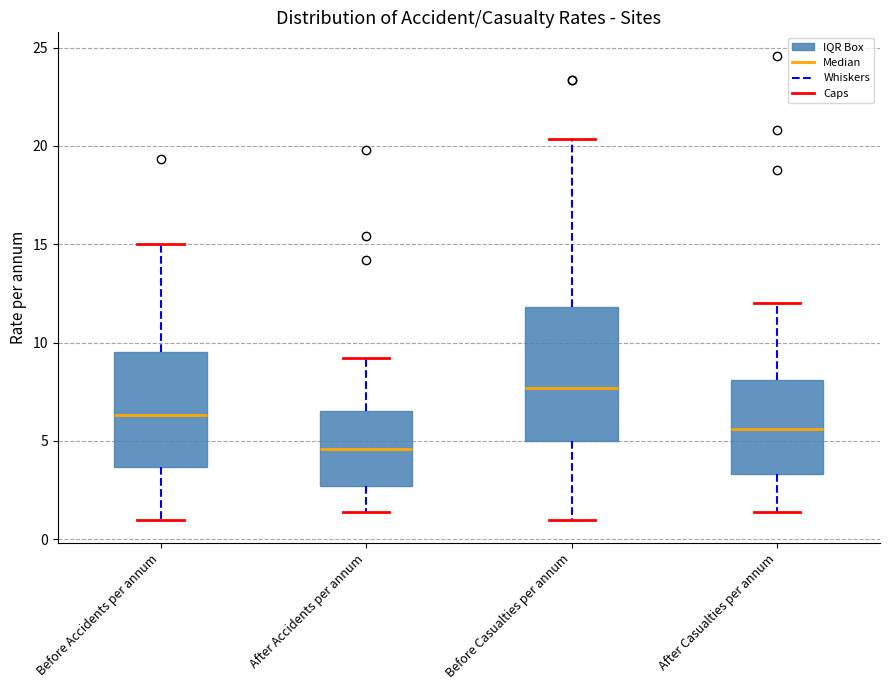

Reading left to right, read every box against the y-axis: the position of its median line, the range the box covers, and the ends of its whiskers. The values are not printed on the chart, so give them approximately, as read against the axis.

Before Accidents per annum: median 6.5, box 3.5 to 9.5, whiskers 1.0 to 15.0
After Accidents per annum: median 4.5, box 2.5 to 6.5, whiskers 1.5 to 9.0
Before Casualties per annum: median 7.5, box 5.0 to 12.0, whiskers 1.0 to 20.5
After Casualties per annum: median 5.5, box 3.5 to 8.0, whiskers 1.5 to 12.0